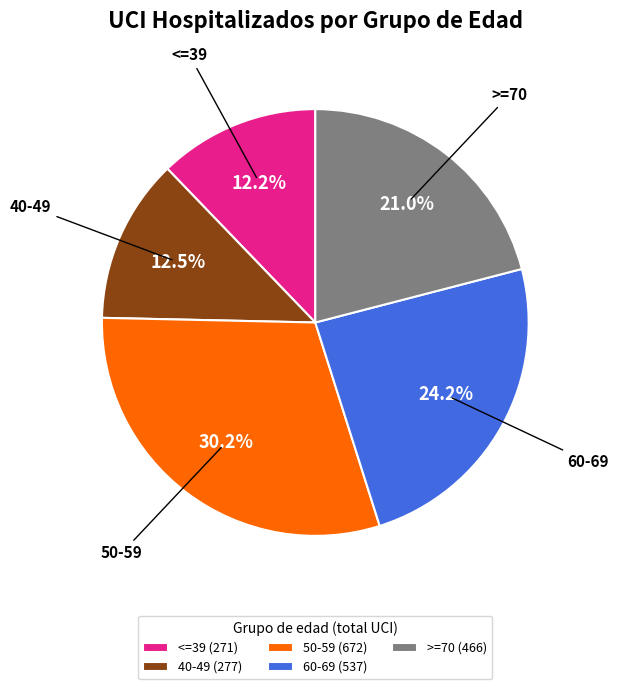

To the nearest percent, what is the average slice percentage?

20%